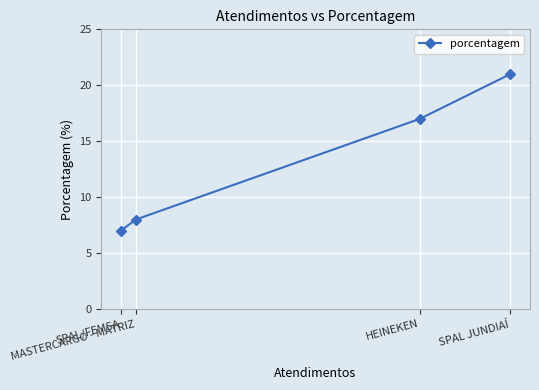

At which label is the value closest to 14?

HEINEKEN